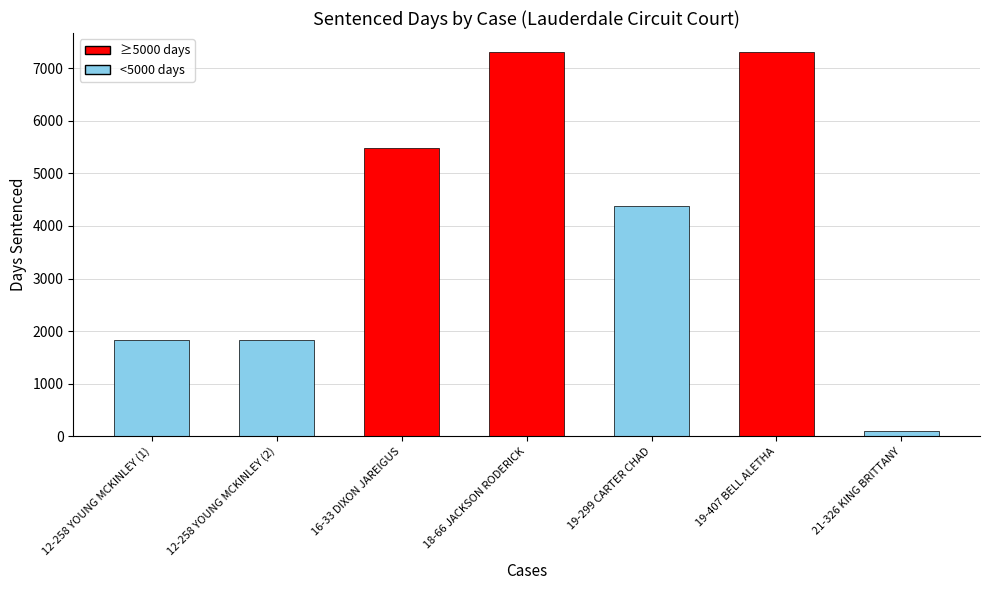

What is the difference between the maximum and minimum values?

7213